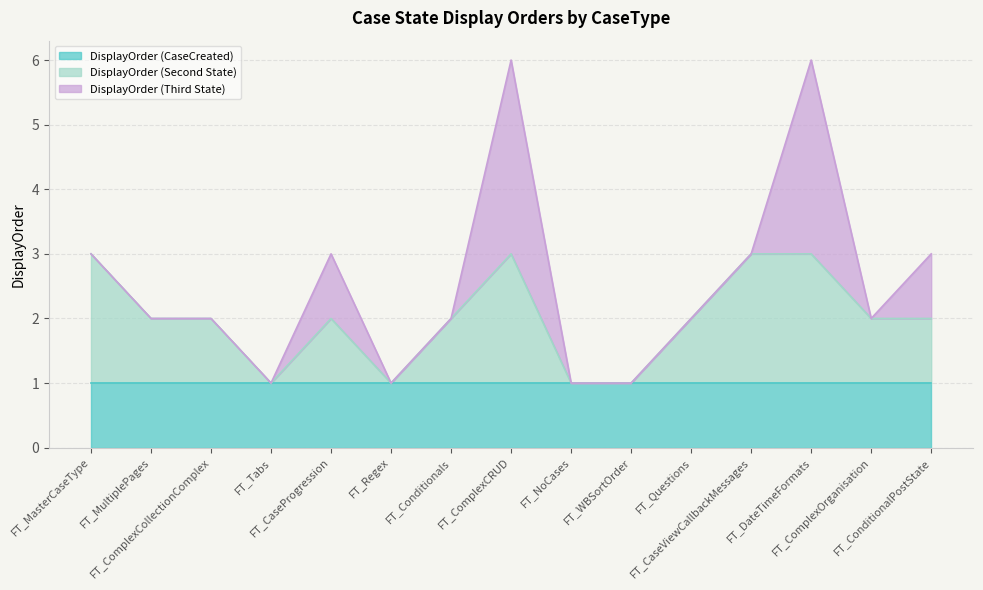

Does the chart have visible grid lines?

Yes